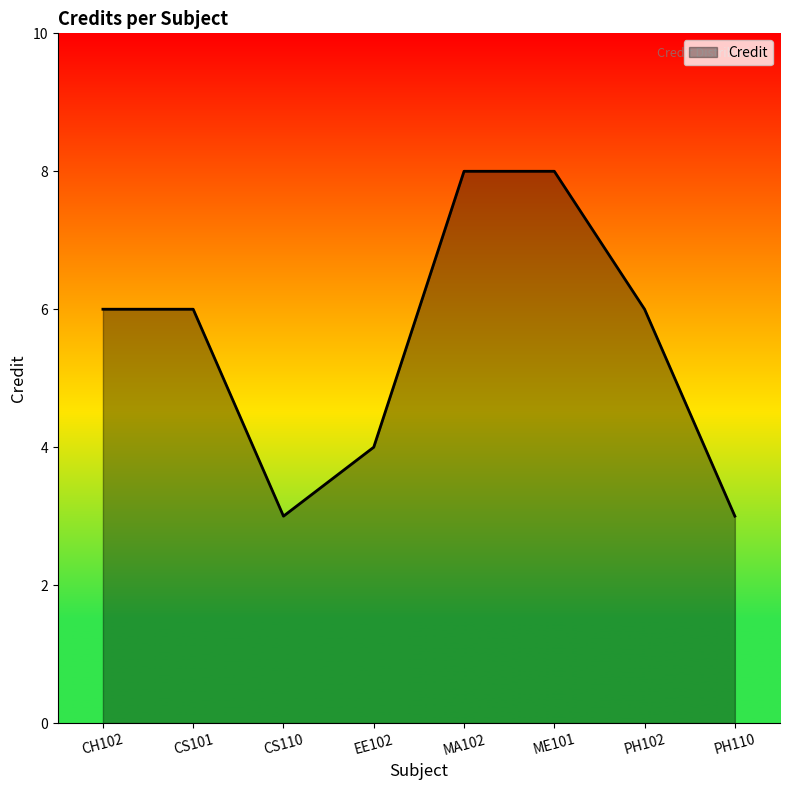

Reading left to right, extract all data points from this chart.

6	6	3	4	8	8	6	3